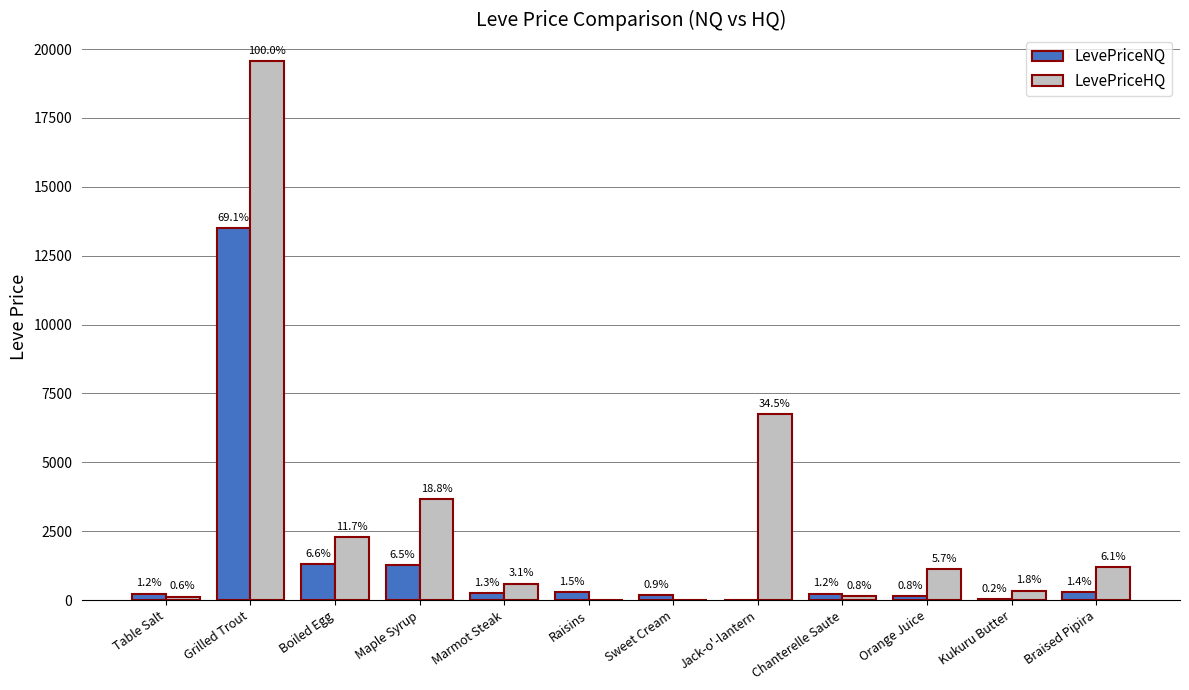

Which series has the widest spread of values?

LevePriceHQ